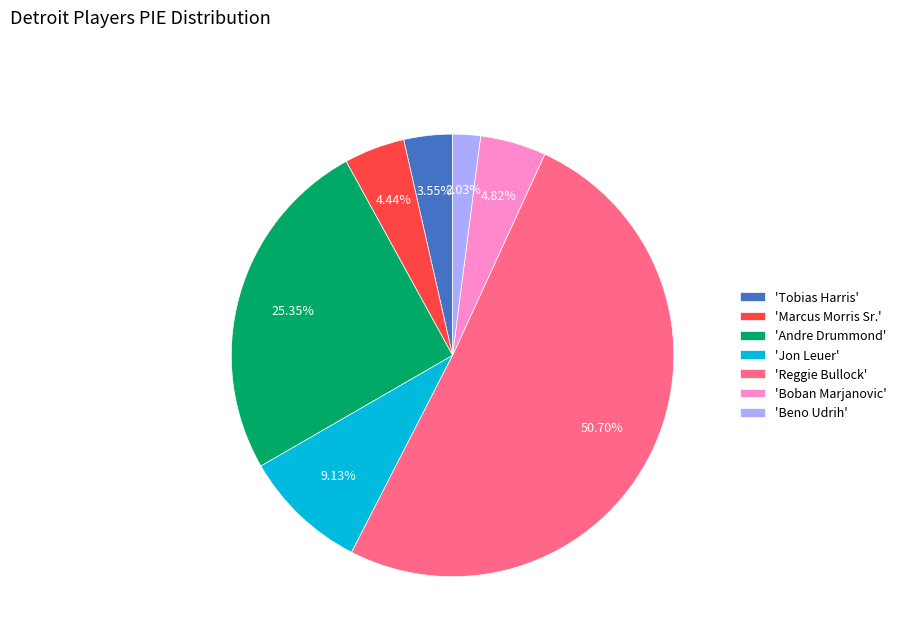

Which has a higher value, 'Reggie Bullock' or 'Jon Leuer'?

'Reggie Bullock'